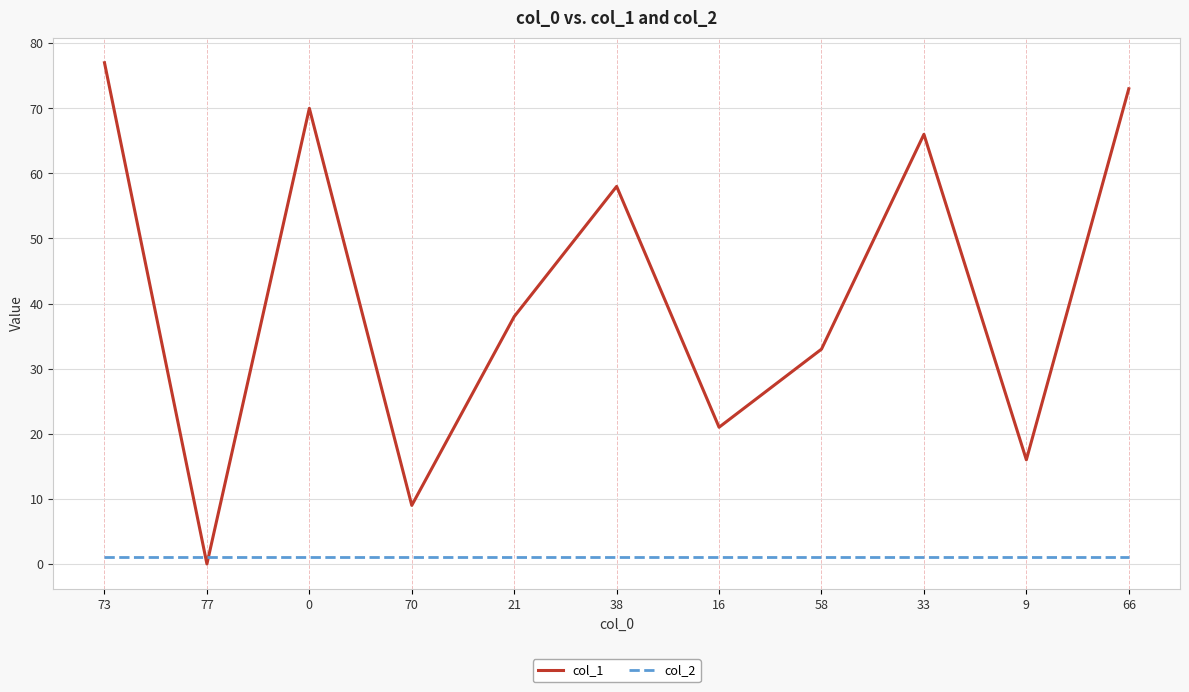

Is the value of col_1 at 66 greater than the value of col_2 at 58?

Yes